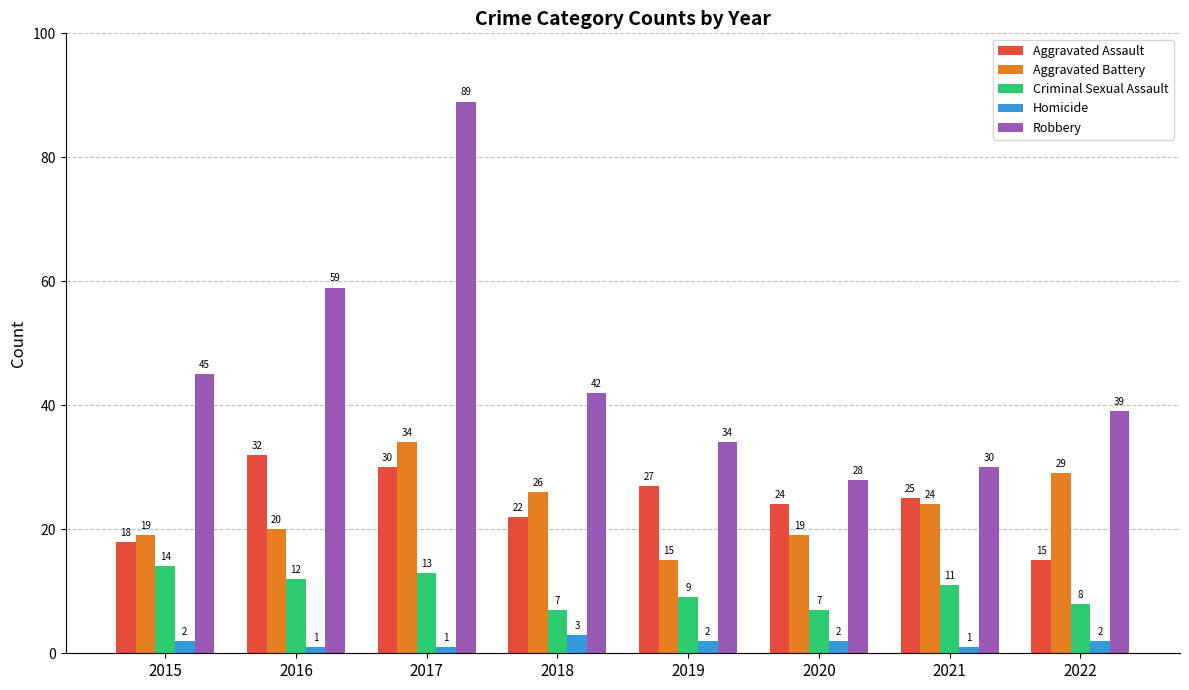

At which category is the sum across all series the highest?

2017